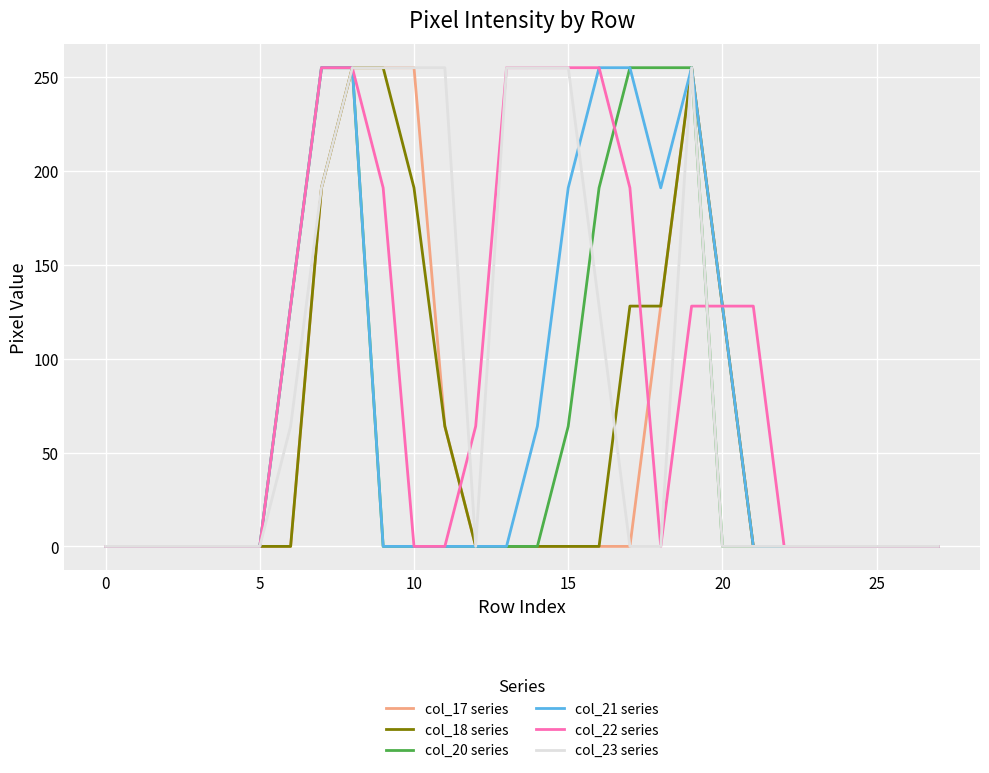

Count the col_23 series values in the range 0 to 255.

28